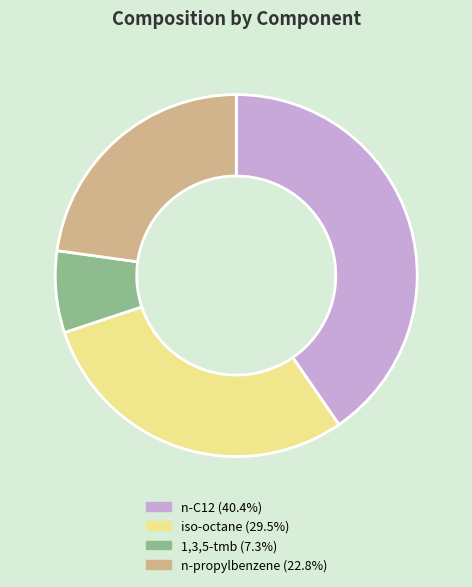

What is the largest slice in the pie chart?

n-C12